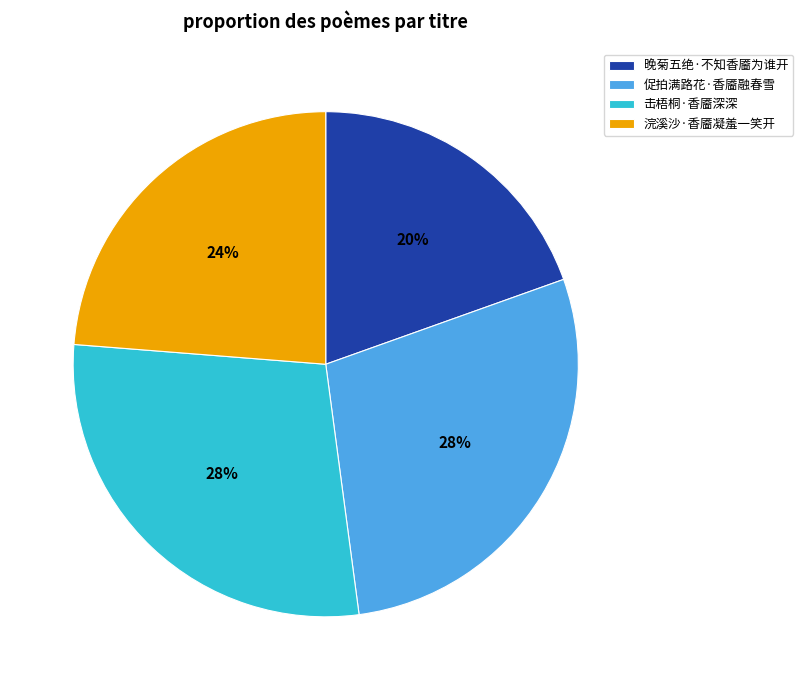

Is it true that 浣溪沙·香靥凝羞一笑开 is 24% of the pie?

True